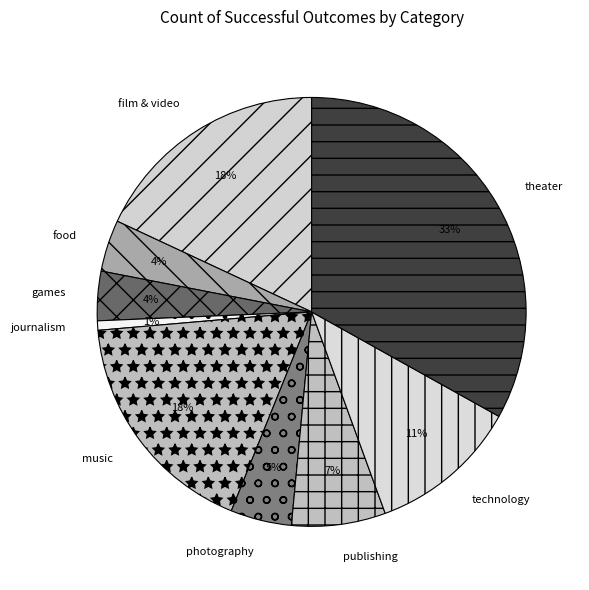

Which slice is the largest?

theater